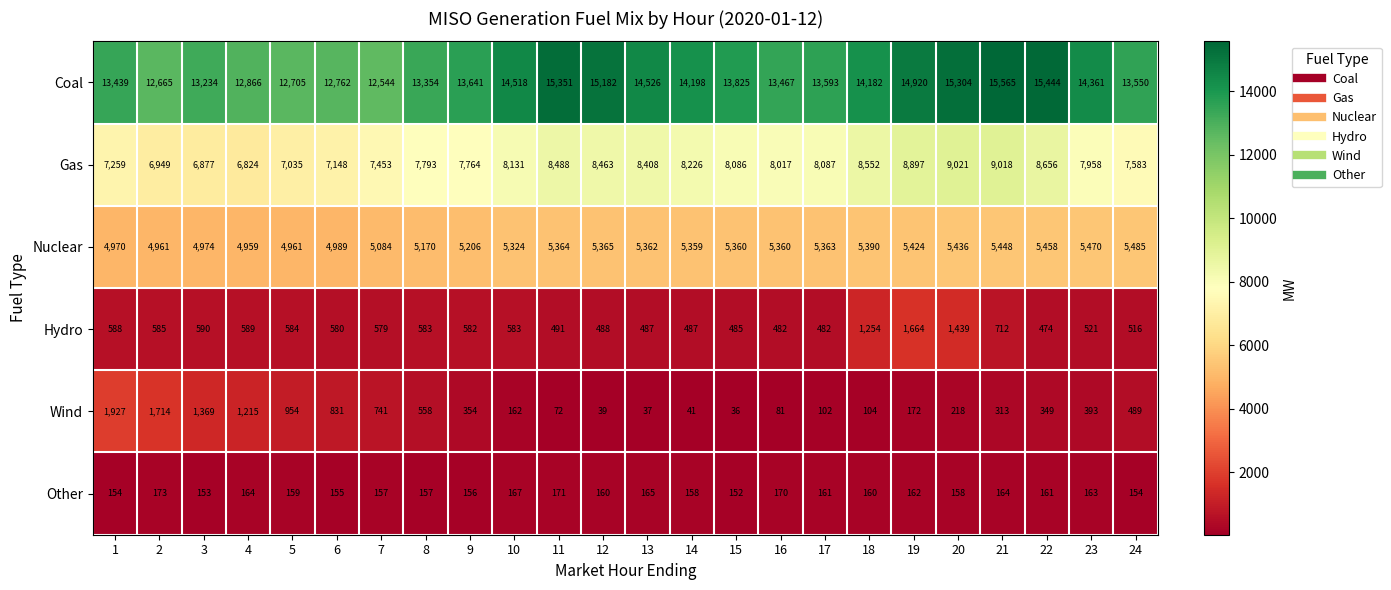

What is the lowest value of the Gas series?

6824